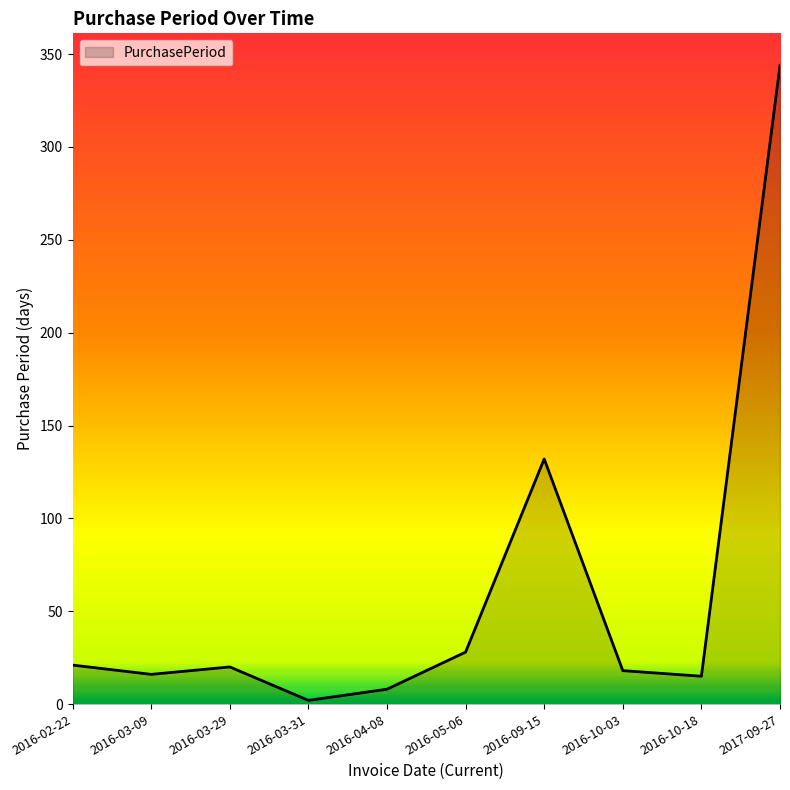

What is the change in value from 2016-04-08 to 2016-09-15?

+124